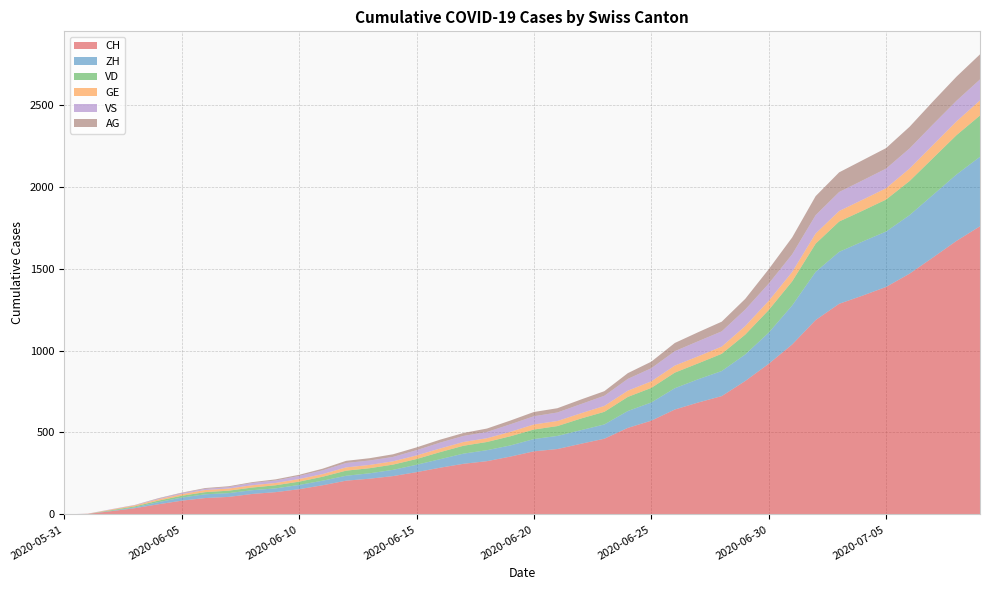

Reading left to right, list all the values displayed in this chart.

CH: 2020-05-31=0	2020-06-01=3	2020-06-02=20	2020-06-03=38	2020-06-04=62	2020-06-05=84	2020-06-06=100	2020-06-07=107	2020-06-08=125	2020-06-09=136	2020-06-10=154	2020-06-11=178	2020-06-12=206	2020-06-13=218	2020-06-14=234	2020-06-15=258	2020-06-16=285	2020-06-17=309	2020-06-18=325	2020-06-19=353	2020-06-20=385	2020-06-21=399	2020-06-22=431	2020-06-23=462	2020-06-24=528	2020-06-25=572	2020-06-26=640	2020-06-27=683	2020-06-28=722	2020-06-29=814	2020-06-30=919	2020-07-01=1037	2020-07-02=1186	2020-07-03=1285	2020-07-04=1335	2020-07-05=1388	2020-07-06=1469	2020-07-07=1568	2020-07-08=1669	2020-07-09=1758
ZH: 2020-05-31=0	2020-06-01=0	2020-06-02=2	2020-06-03=5	2020-06-04=13	2020-06-05=19	2020-06-06=23	2020-06-07=23	2020-06-08=23	2020-06-09=23	2020-06-10=26	2020-06-11=28	2020-06-12=30	2020-06-13=33	2020-06-14=38	2020-06-15=45	2020-06-16=52	2020-06-17=62	2020-06-18=67	2020-06-19=68	2020-06-20=75	2020-06-21=80	2020-06-22=83	2020-06-23=87	2020-06-24=103	2020-06-25=111	2020-06-26=130	2020-06-27=142	2020-06-28=153	2020-06-29=162	2020-06-30=190	2020-07-01=238	2020-07-02=294	2020-07-03=317	2020-07-04=330	2020-07-05=338	2020-07-06=357	2020-07-07=382	2020-07-08=405	2020-07-09=424
VD: 2020-05-31=0	2020-06-01=0	2020-06-02=4	2020-06-03=6	2020-06-04=9	2020-06-05=11	2020-06-06=13	2020-06-07=15	2020-06-08=16	2020-06-09=19	2020-06-10=20	2020-06-11=24	2020-06-12=31	2020-06-13=31	2020-06-14=32	2020-06-15=35	2020-06-16=43	2020-06-17=48	2020-06-18=50	2020-06-19=56	2020-06-20=58	2020-06-21=60	2020-06-22=71	2020-06-23=77	2020-06-24=86	2020-06-25=89	2020-06-26=95	2020-06-27=97	2020-06-28=105	2020-06-29=121	2020-06-30=138	2020-07-01=147	2020-07-02=172	2020-07-03=185	2020-07-04=188	2020-07-05=195	2020-07-06=208	2020-07-07=224	2020-07-08=240	2020-07-09=252
GE: 2020-05-31=0	2020-06-01=1	2020-06-02=4	2020-06-03=6	2020-06-04=8	2020-06-05=10	2020-06-06=13	2020-06-07=13	2020-06-08=14	2020-06-09=14	2020-06-10=16	2020-06-11=16	2020-06-12=20	2020-06-13=20	2020-06-14=20	2020-06-15=22	2020-06-16=22	2020-06-17=23	2020-06-18=23	2020-06-19=27	2020-06-20=31	2020-06-21=31	2020-06-22=32	2020-06-23=36	2020-06-24=38	2020-06-25=40	2020-06-26=43	2020-06-27=43	2020-06-28=44	2020-06-29=52	2020-06-30=56	2020-07-01=57	2020-07-02=62	2020-07-03=64	2020-07-04=67	2020-07-05=69	2020-07-06=76	2020-07-07=80	2020-07-08=84	2020-07-09=92
VS: 2020-05-31=0	2020-06-01=1	2020-06-02=2	2020-06-03=2	2020-06-04=4	2020-06-05=6	2020-06-06=7	2020-06-07=9	2020-06-08=14	2020-06-09=15	2020-06-10=19	2020-06-11=23	2020-06-12=27	2020-06-13=27	2020-06-14=27	2020-06-15=32	2020-06-16=36	2020-06-17=37	2020-06-18=38	2020-06-19=46	2020-06-20=50	2020-06-21=52	2020-06-22=56	2020-06-23=62	2020-06-24=72	2020-06-25=80	2020-06-26=88	2020-06-27=92	2020-06-28=93	2020-06-29=101	2020-06-30=105	2020-07-01=108	2020-07-02=112	2020-07-03=116	2020-07-04=118	2020-07-05=120	2020-07-06=123	2020-07-07=126	2020-07-08=126	2020-07-09=128
AG: 2020-05-31=0	2020-06-01=0	2020-06-02=0	2020-06-03=1	2020-06-04=3	2020-06-05=3	2020-06-06=5	2020-06-07=5	2020-06-08=5	2020-06-09=7	2020-06-10=7	2020-06-11=10	2020-06-12=13	2020-06-13=14	2020-06-14=16	2020-06-15=17	2020-06-16=18	2020-06-17=18	2020-06-18=21	2020-06-19=23	2020-06-20=26	2020-06-21=26	2020-06-22=28	2020-06-23=28	2020-06-24=35	2020-06-25=40	2020-06-26=50	2020-06-27=55	2020-06-28=59	2020-06-29=65	2020-06-30=88	2020-07-01=103	2020-07-02=116	2020-07-03=120	2020-07-04=123	2020-07-05=125	2020-07-06=132	2020-07-07=140	2020-07-08=147	2020-07-09=153